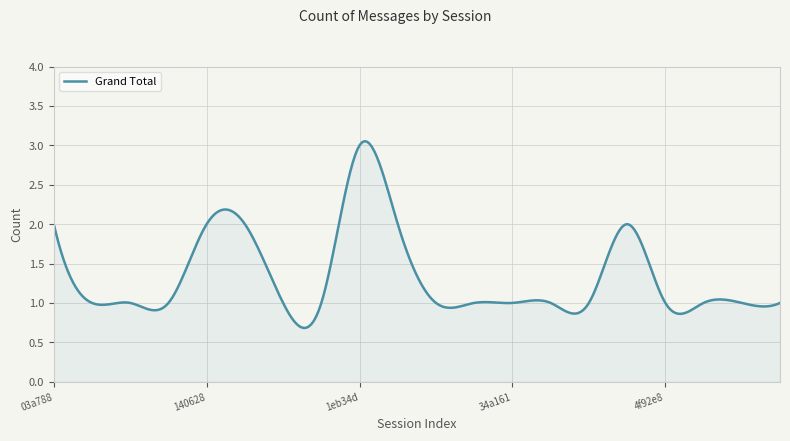

What is the minimum value shown in the chart?

0.7